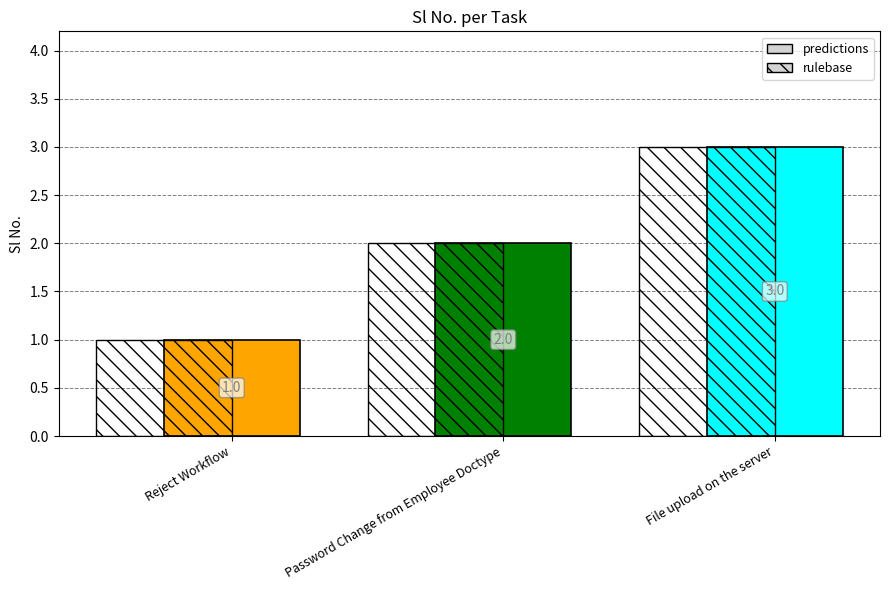

What position from the left is File upload on the server?

3